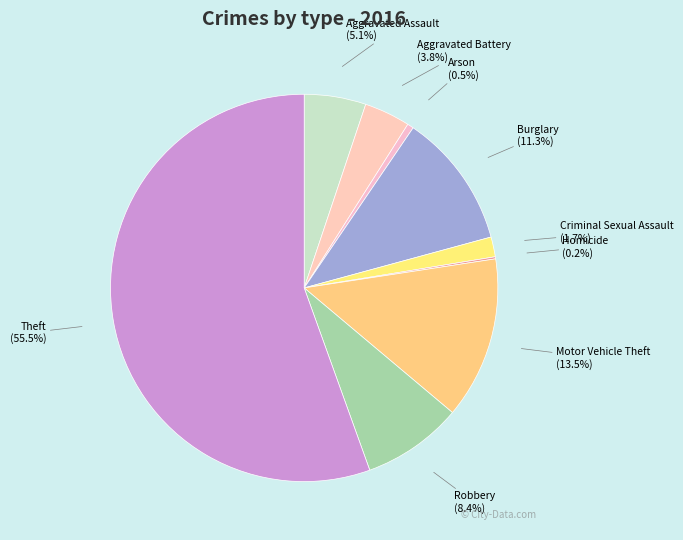

Is Criminal Sexual Assault the majority of the pie?

No